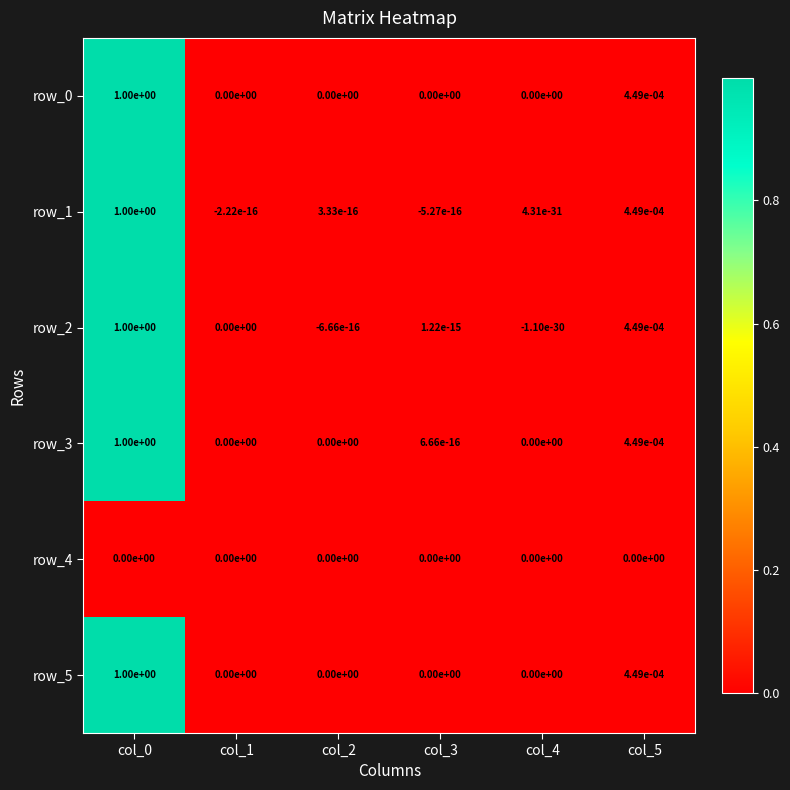

The row_3 series shows 0.0 at col_4. True or false?

True